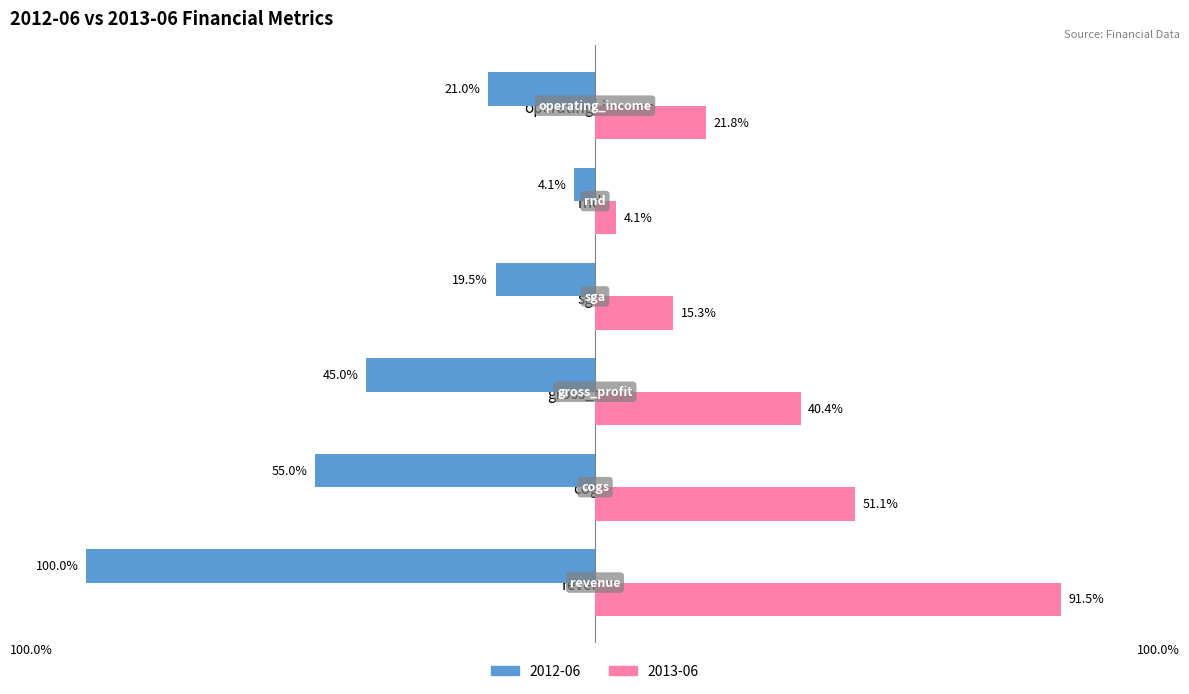

Which series changed the most between revenue and operating_income?

2012-06